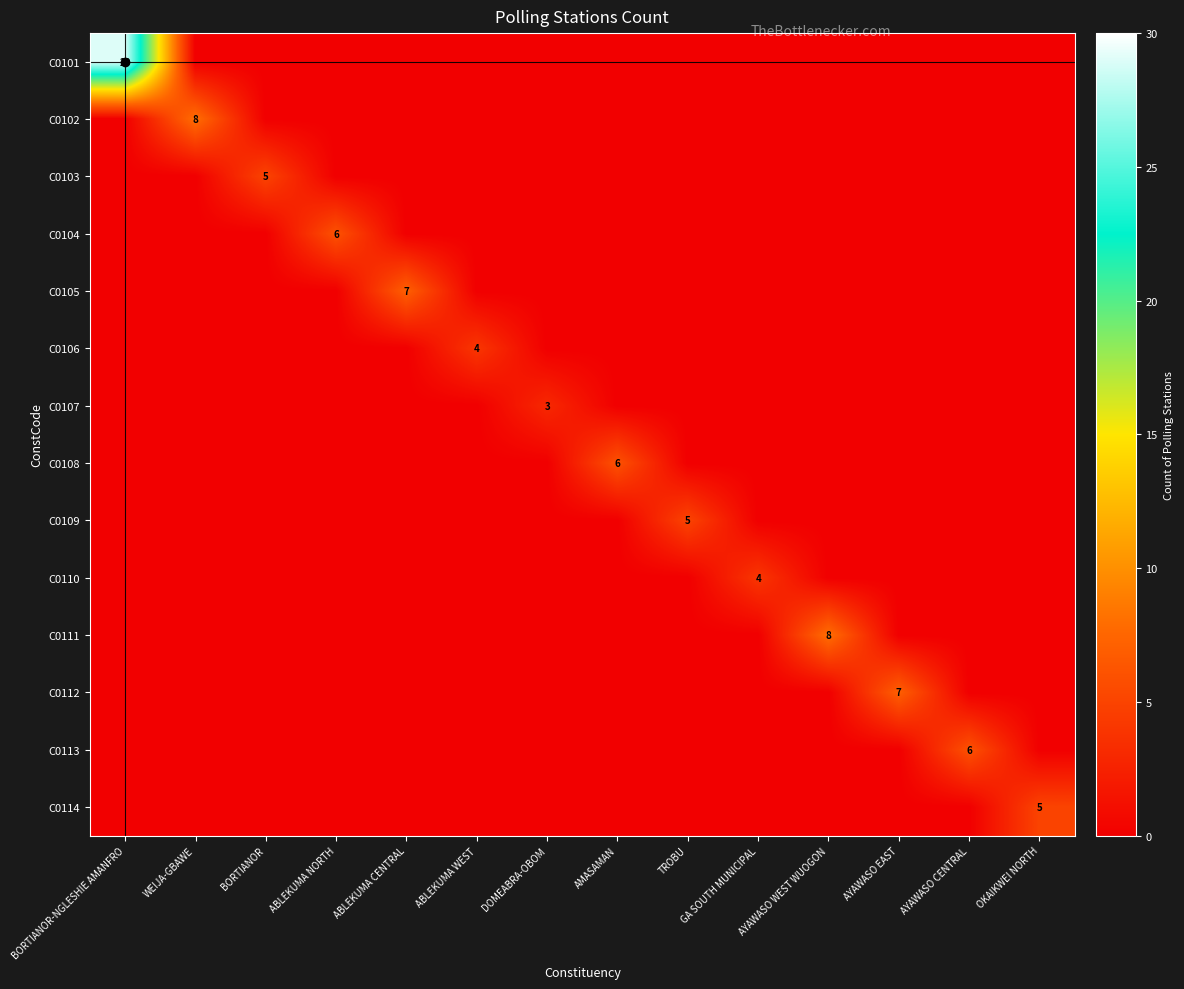

The C0102 series shows 3 at WEIJA-GBAWE. True or false?

False